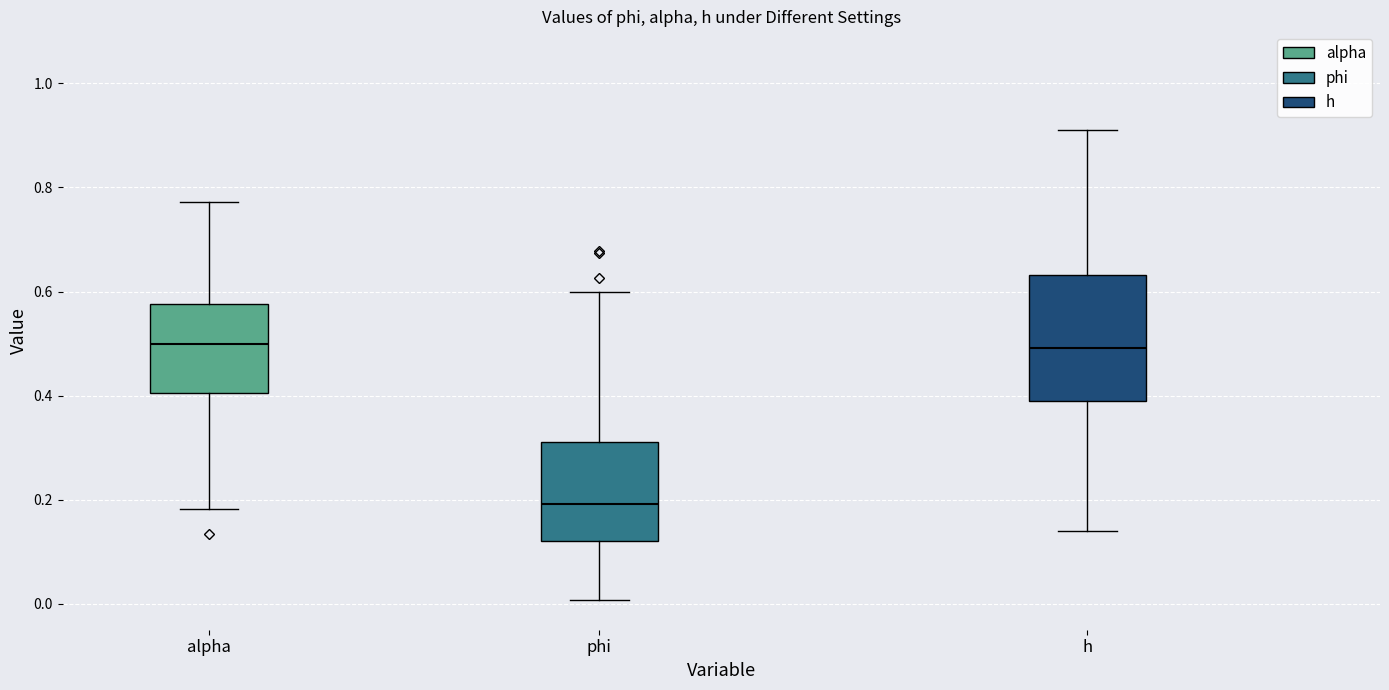

Which box is the tallest, from its lower edge to its upper edge?

h